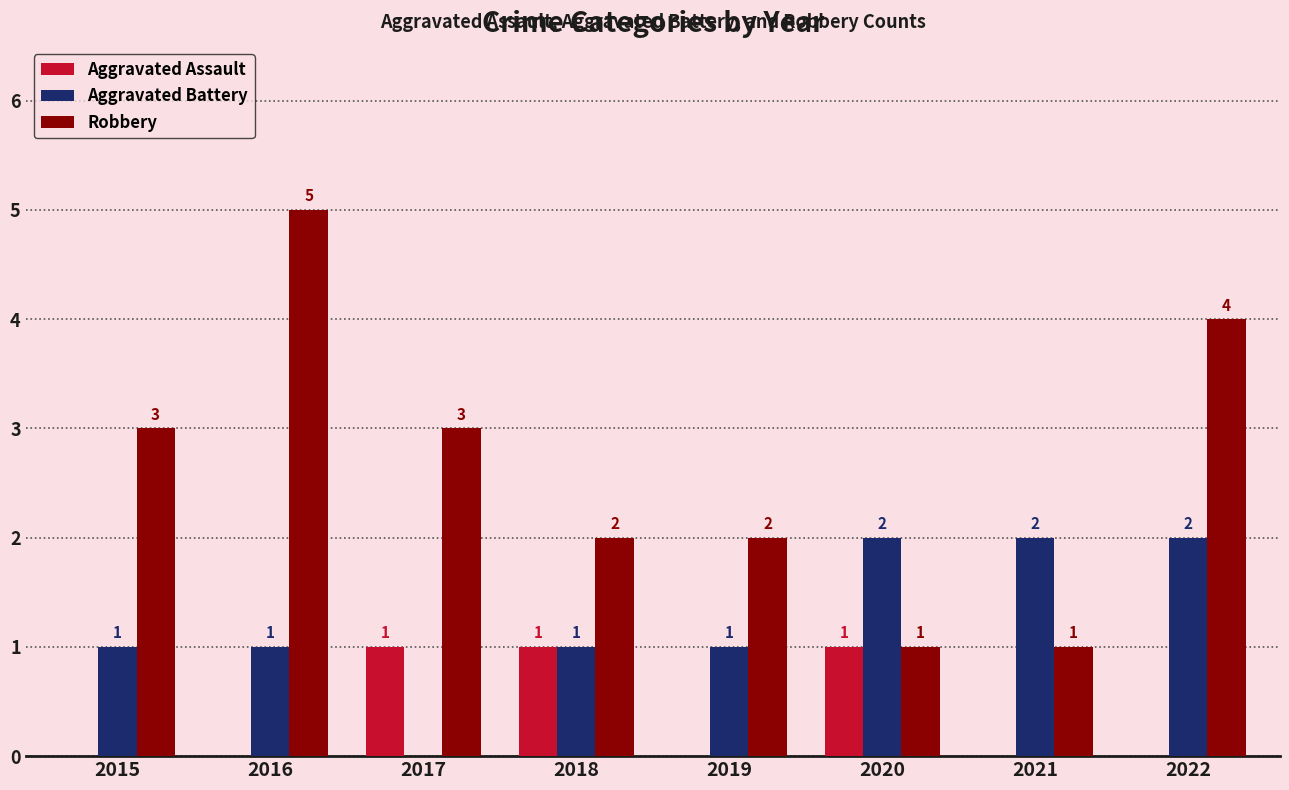

What is the sum of all Robbery values?

21